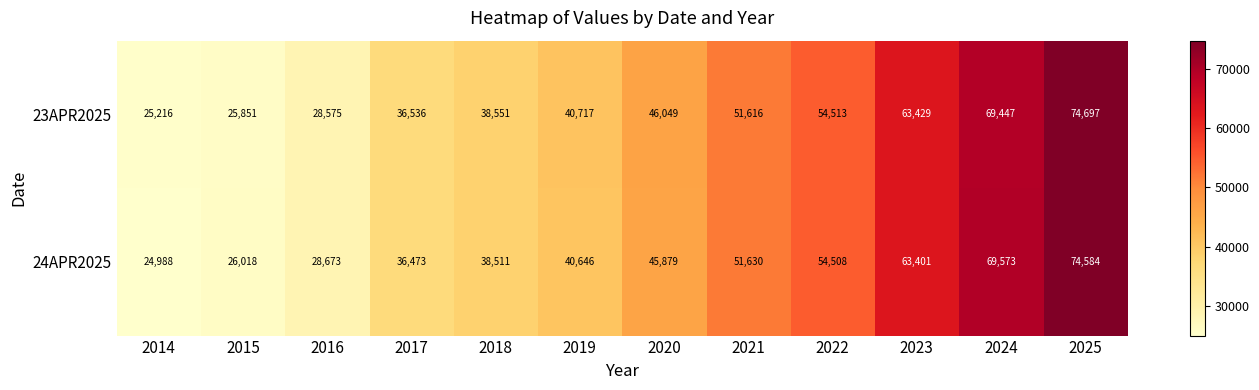

Which series has the largest total across all categories?

23APR2025